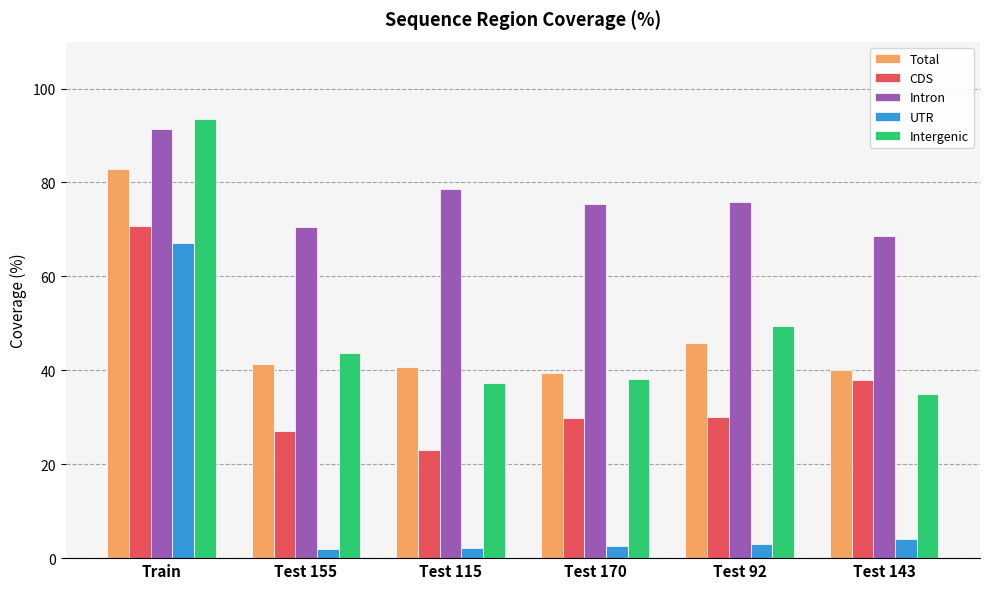

What is the minimum value shown in the chart?

2.0